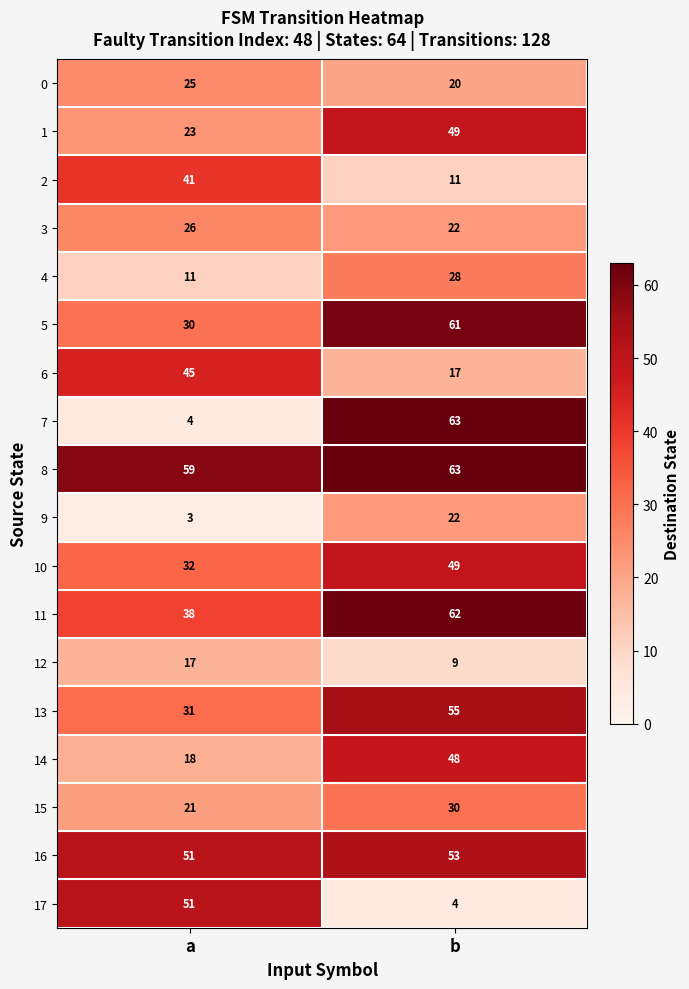

At which category is the sum across all series the highest?

b